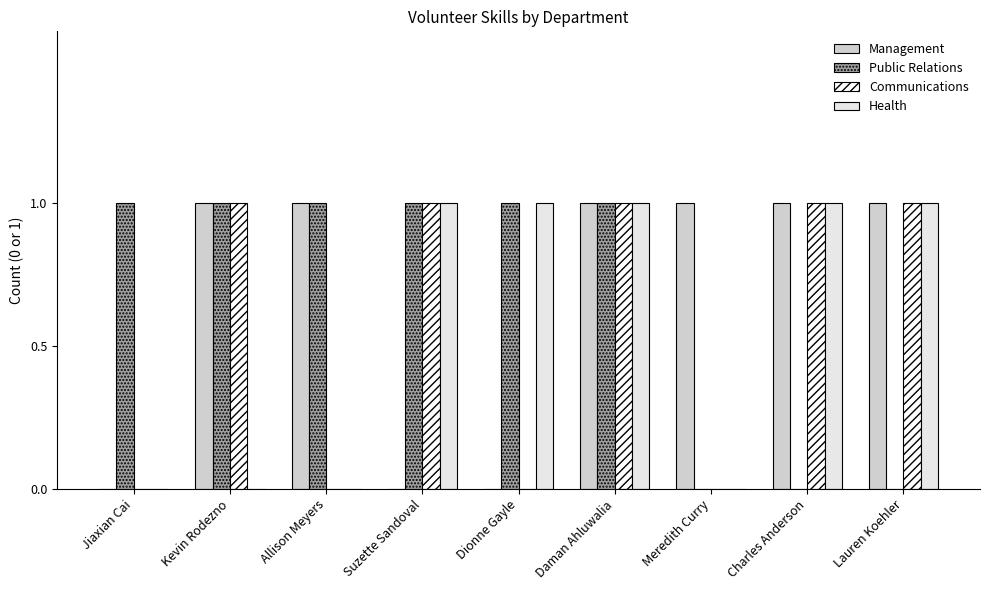

Reading left to right, list all the values displayed in this chart.

Management: 0	1	1	0	0	1	1	1	1
Public Relations: 1	1	1	1	1	1	0	0	0
Communications: 0	1	0	1	0	1	0	1	1
Health: 0	0	0	1	1	1	0	1	1